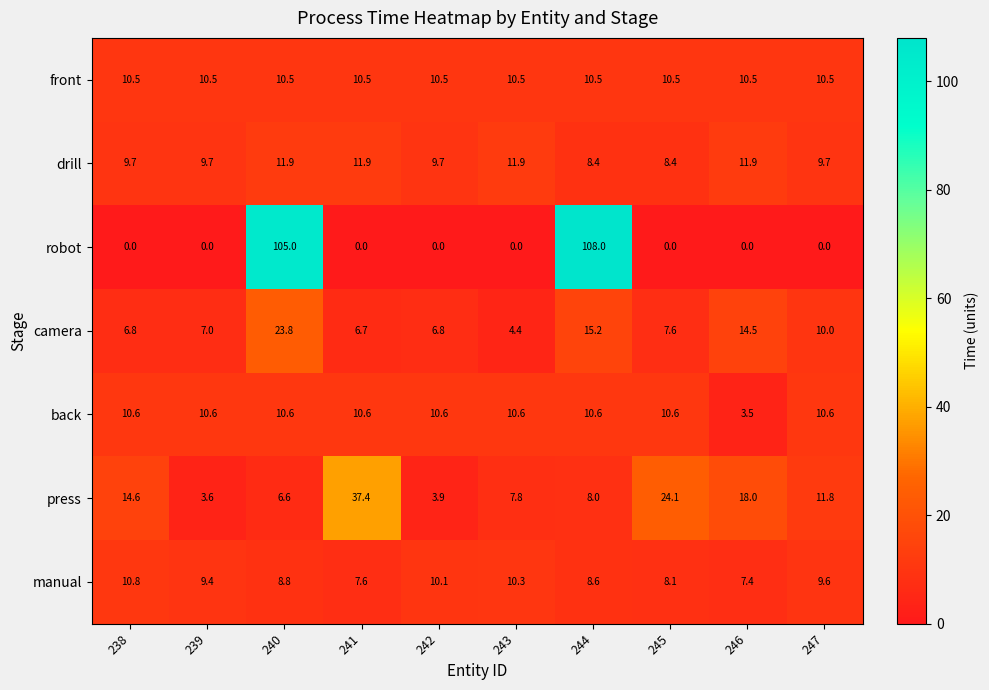

How many values in the press series are below 11?

5